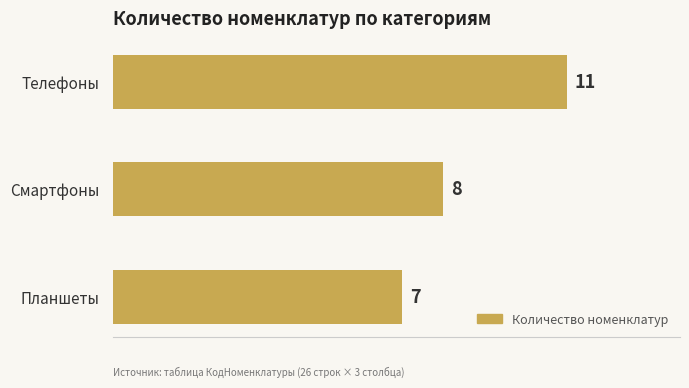

List the labels in order of value, smallest first.

Планшеты, Смартфоны, Телефоны